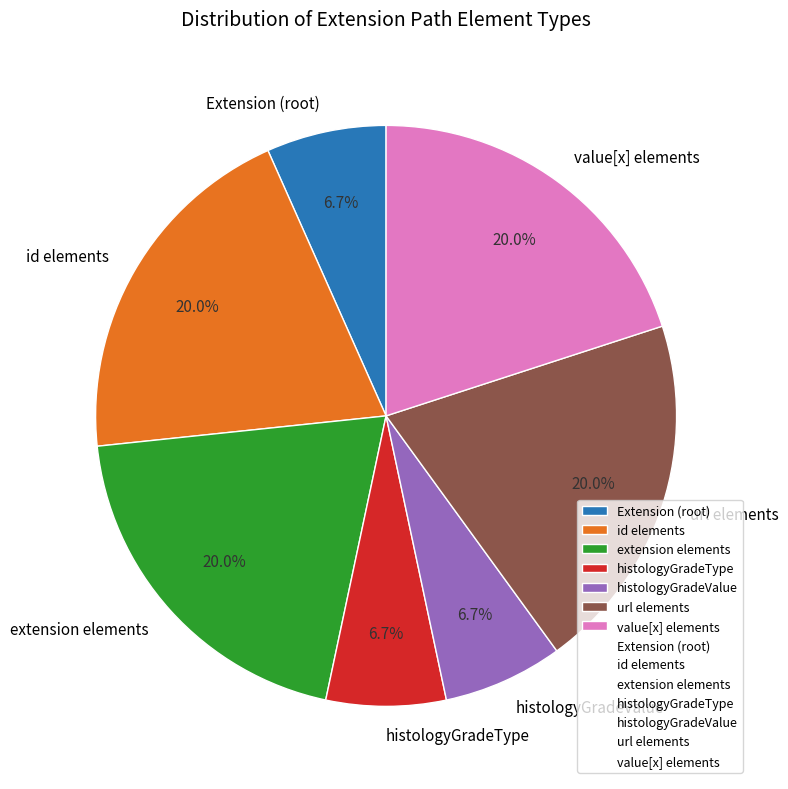

What percentage do Extension (root) and value[x] elements together represent?

26.7%